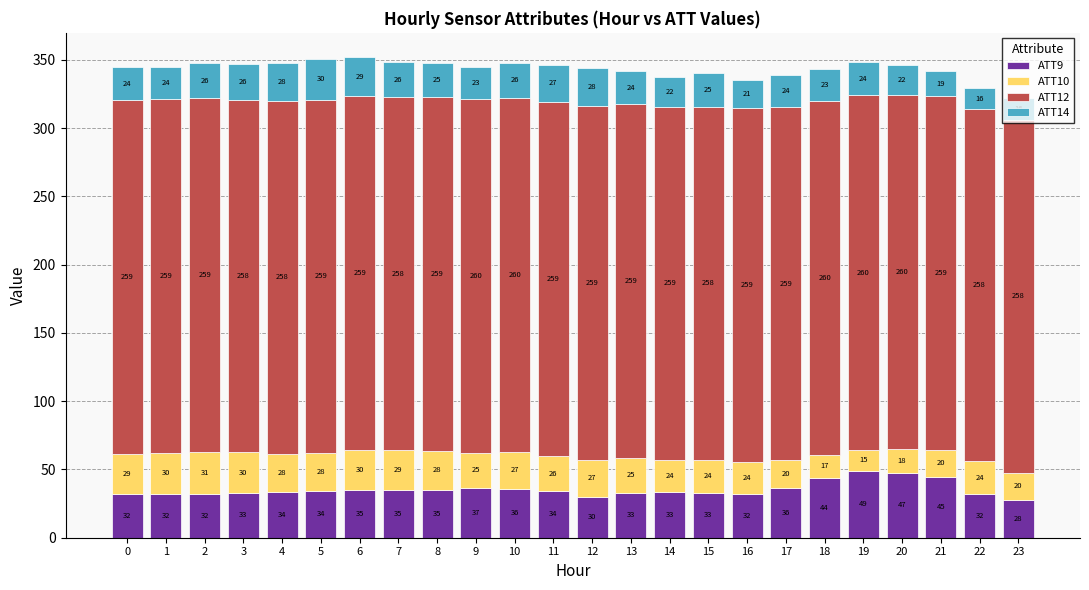

At which category is the sum across all series the highest?

6